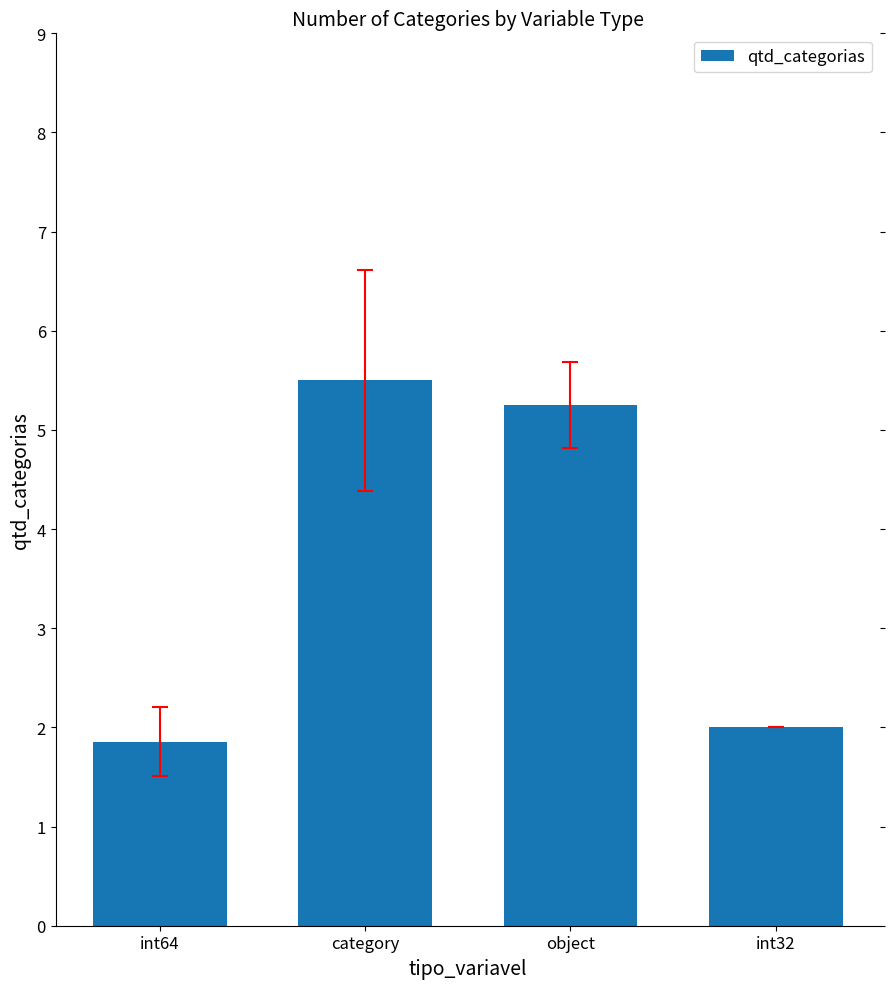

Rank the categories by value from lowest to highest.

int64, int32, object, category